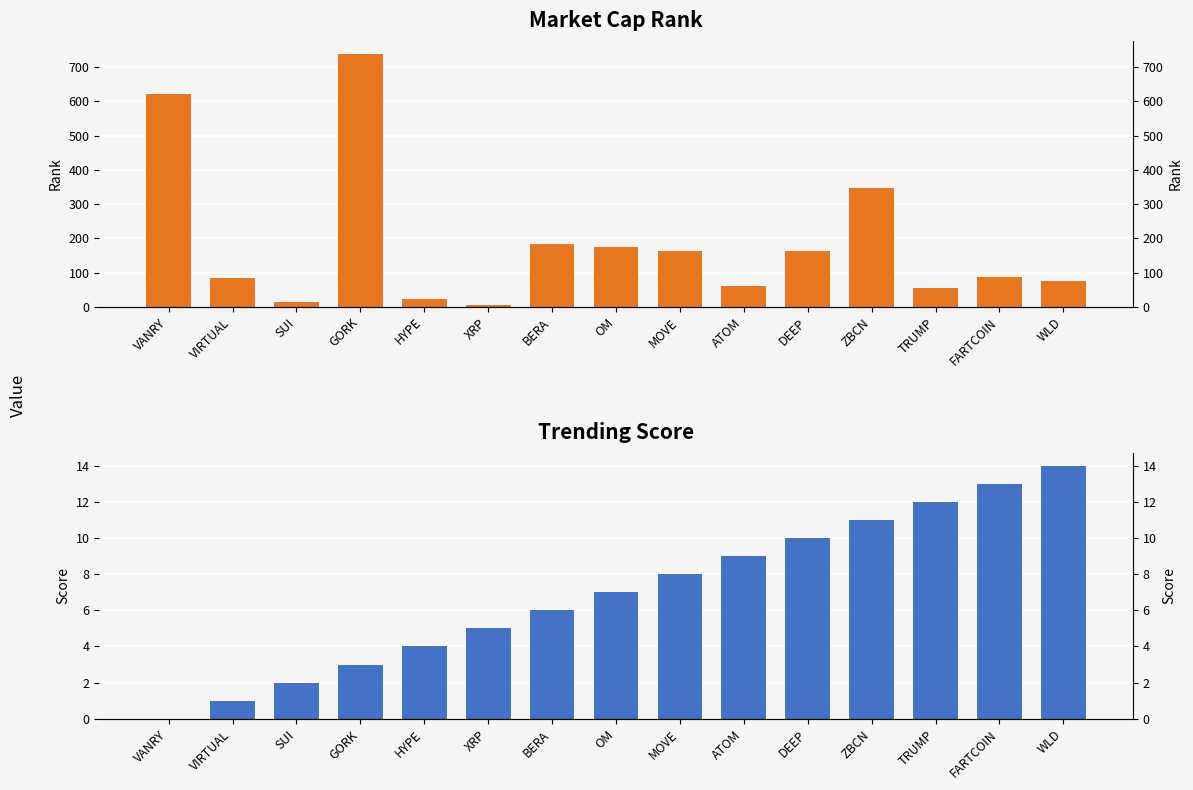

Reading right to left, transcribe all the data shown in this chart.

Market Cap Rank: 76	88	56	347	163	61	164	176	184	4	24	740	13	84	621
Trending Score: 14	13	12	11	10	9	8	7	6	5	4	3	2	1	0